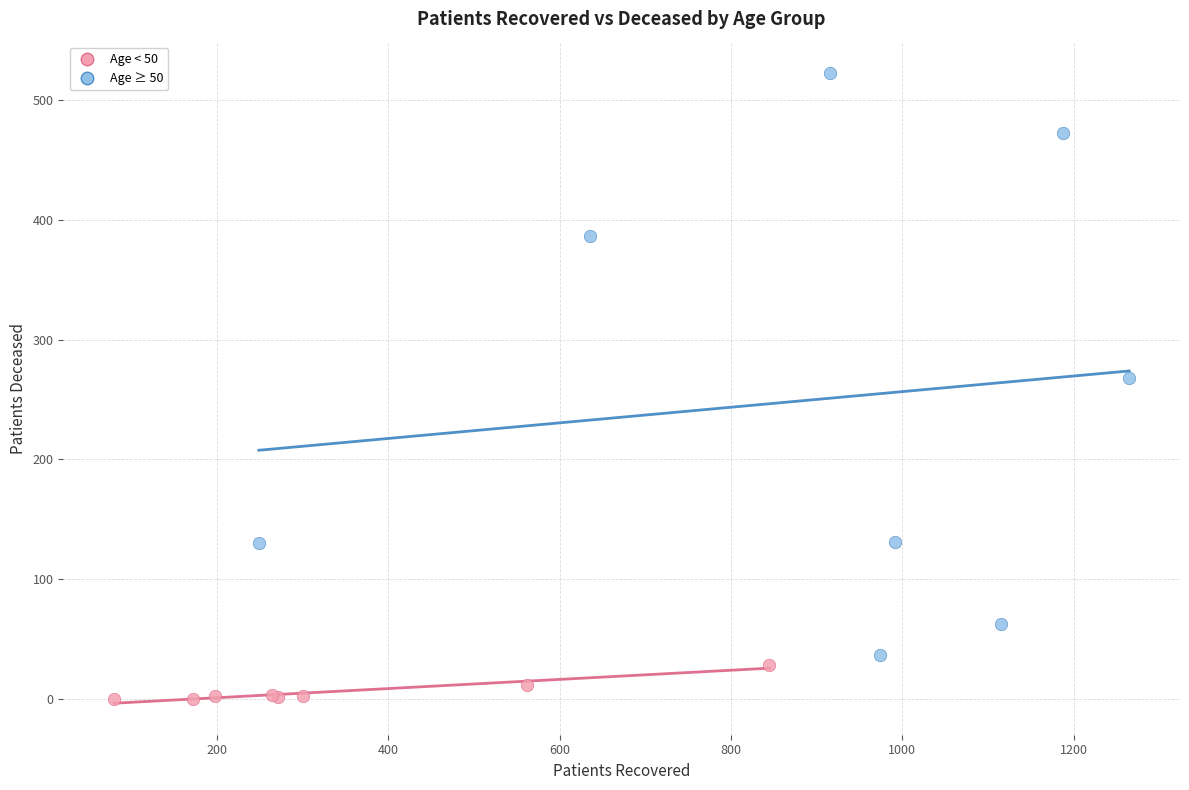

Which series reaches the maximum Y coordinate?

Age ≥ 50